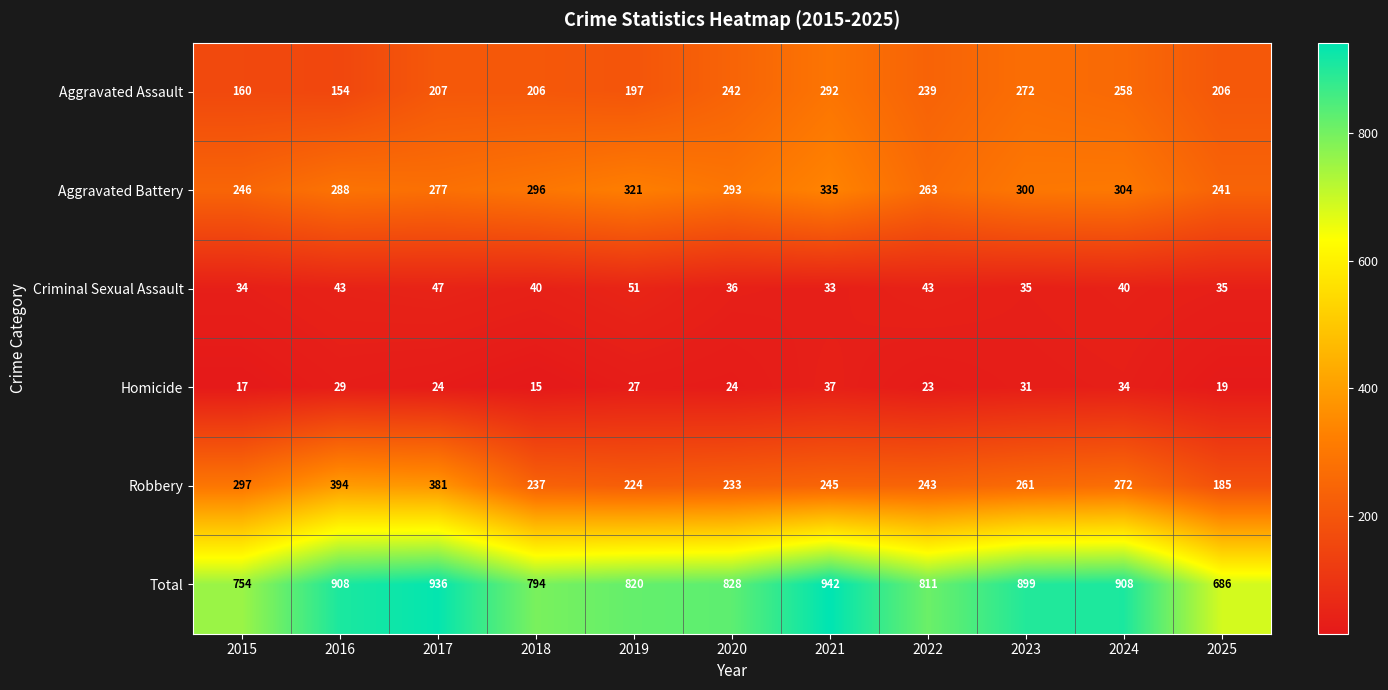

Which series has the largest total across all categories?

Total